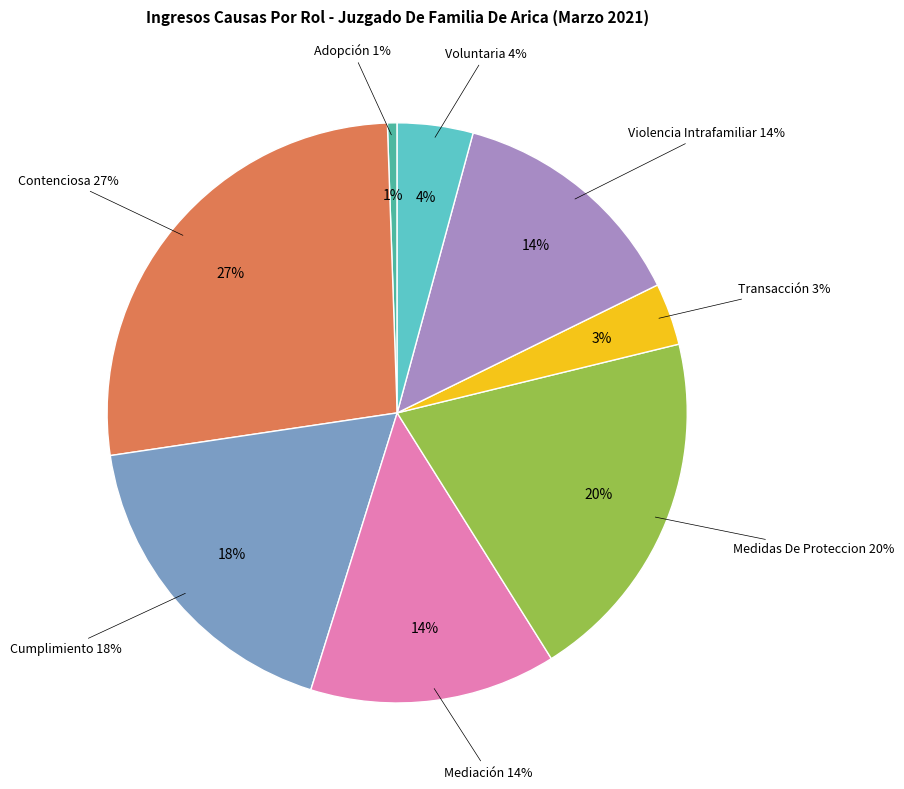

How many segments does this pie chart have?

8